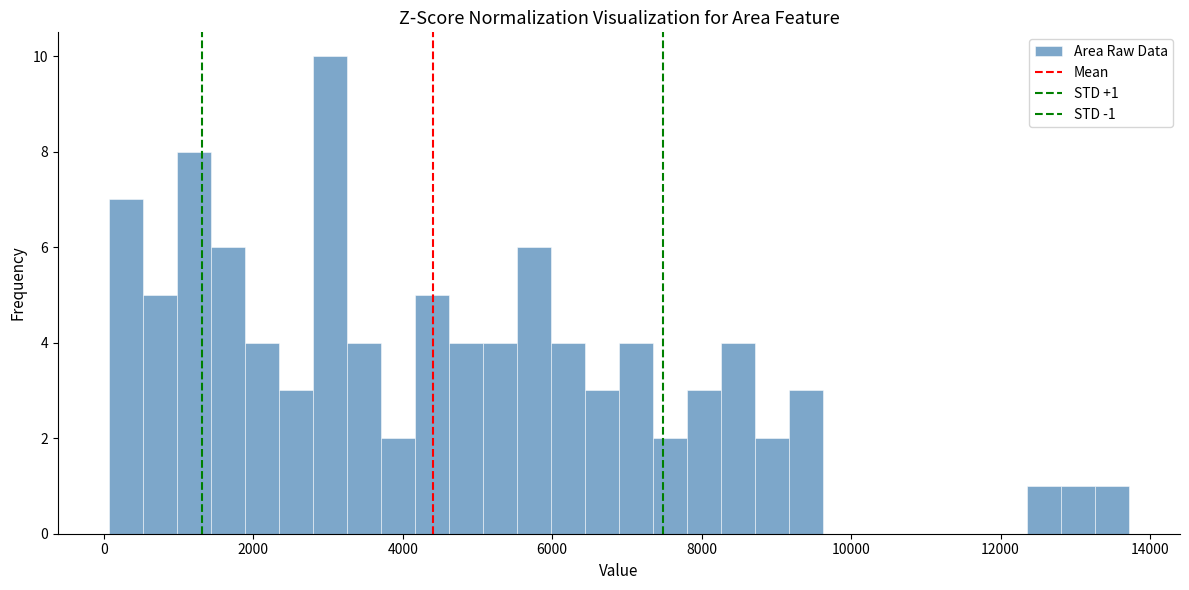

Around what value on the x-axis is the tallest bar? Give the approximate position of its centre, as read against the axis.

3000